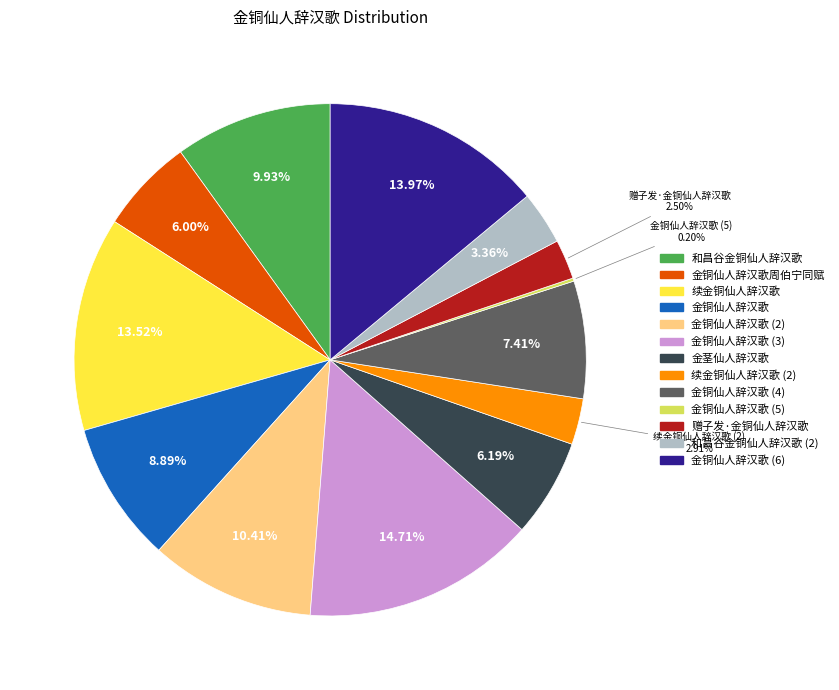

Is there any slice that represents more than half of the pie?

No